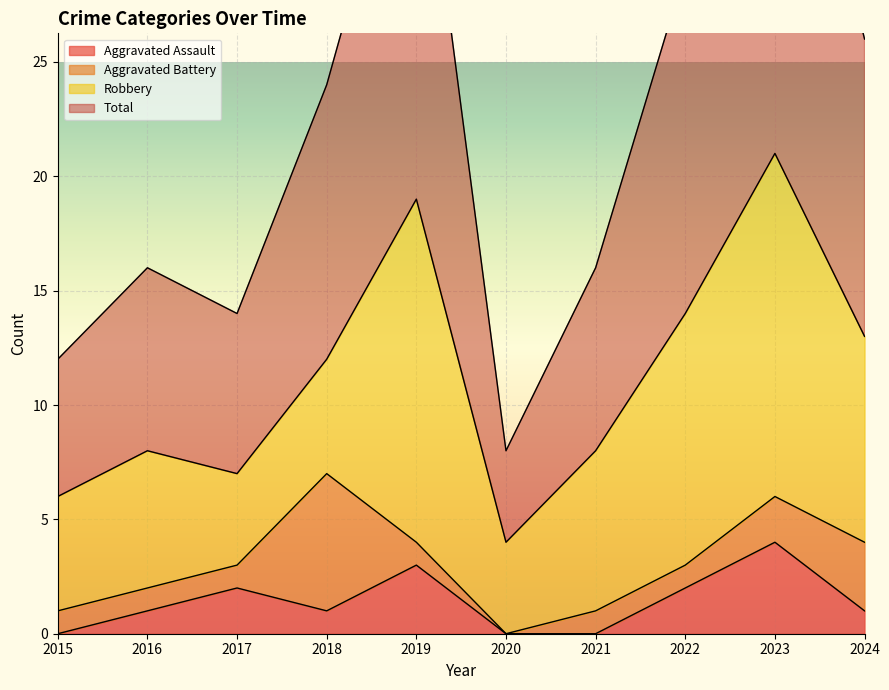

How many values in the Total series exceed 24?

4